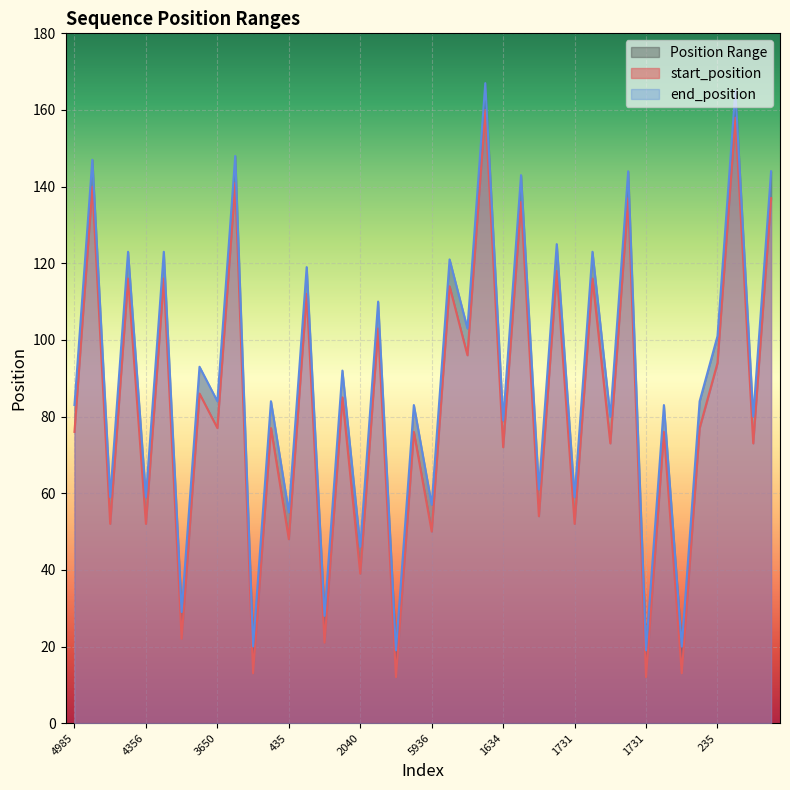

Reading right to left, list all the values displayed in this chart.

start_position: 137	73	158	94	77	13	76	12	137	73	116	52	118	54	136	72	160	96	114	50	76	12	103	39	85	21	112	48	77	13	141	77	86	22	116	52	116	52	140	76
end_position: 144	80	165	101	84	20	83	19	144	80	123	59	125	61	143	79	167	103	121	57	83	19	110	46	92	28	119	55	84	20	148	84	93	29	123	59	123	59	147	83